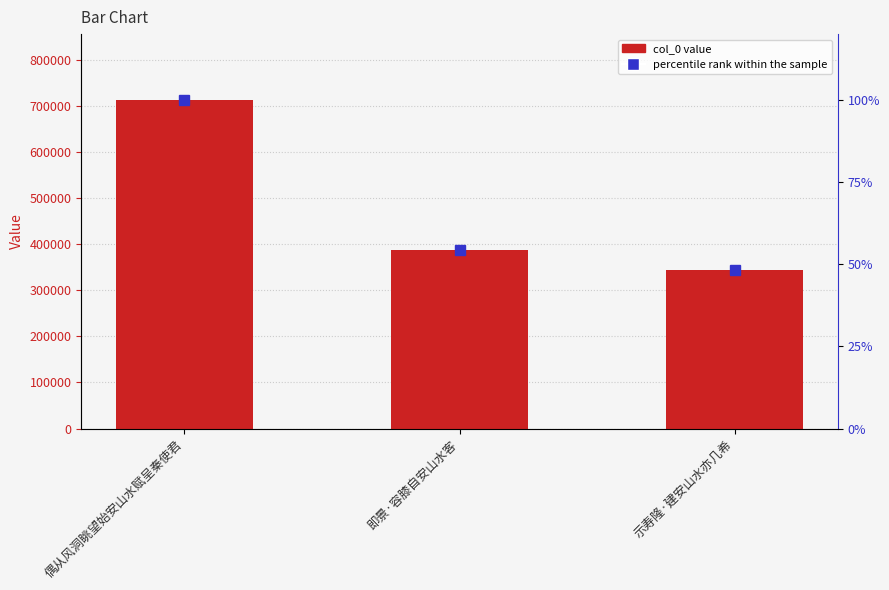

Between 偶从风洞眺望始安山水赋呈秦使君 and 即景·容膝自安山水客, which series saw the biggest shift?

col_0